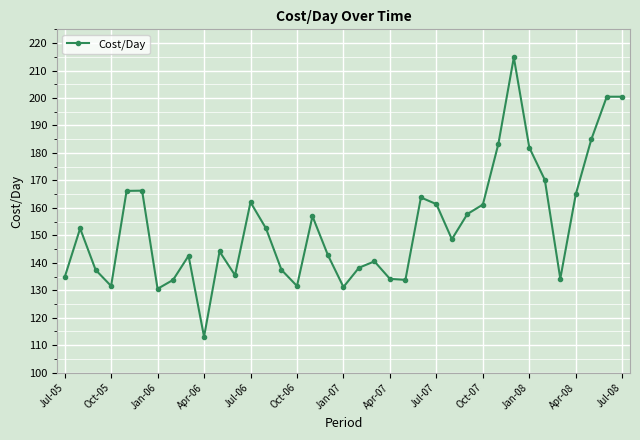

What is the minimum value shown in the chart?

113.1